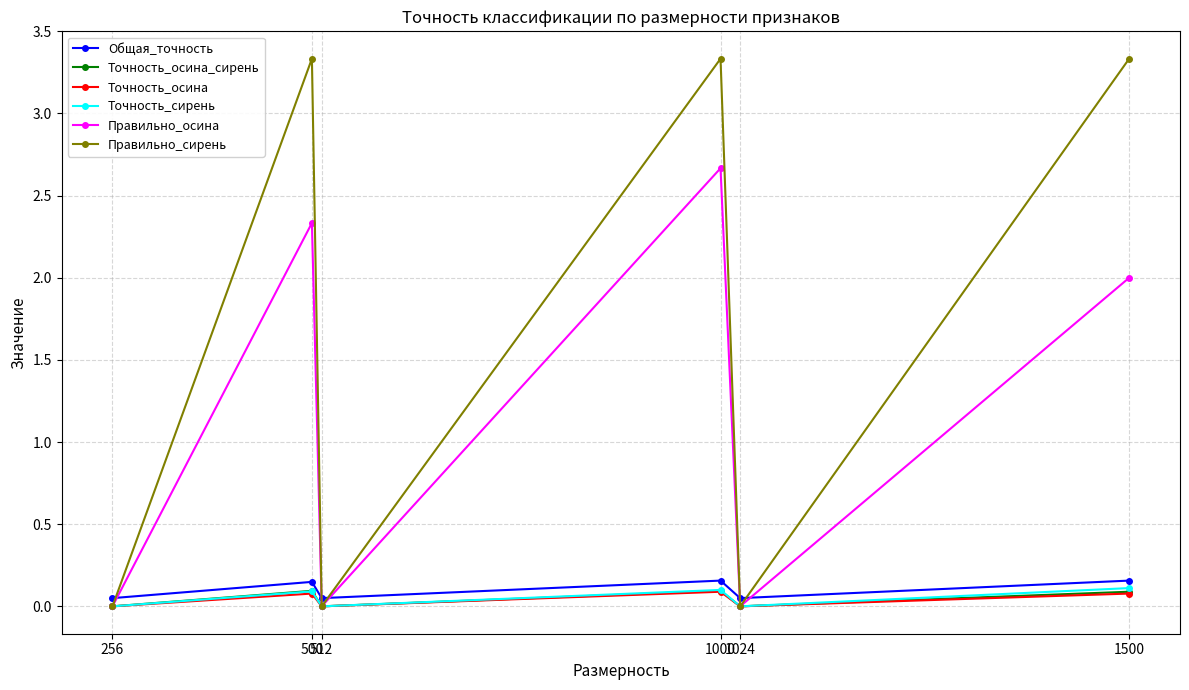

Which series ends up on top after the final intersection of Общая_точность and Правильно_сирень?

Правильно_сирень